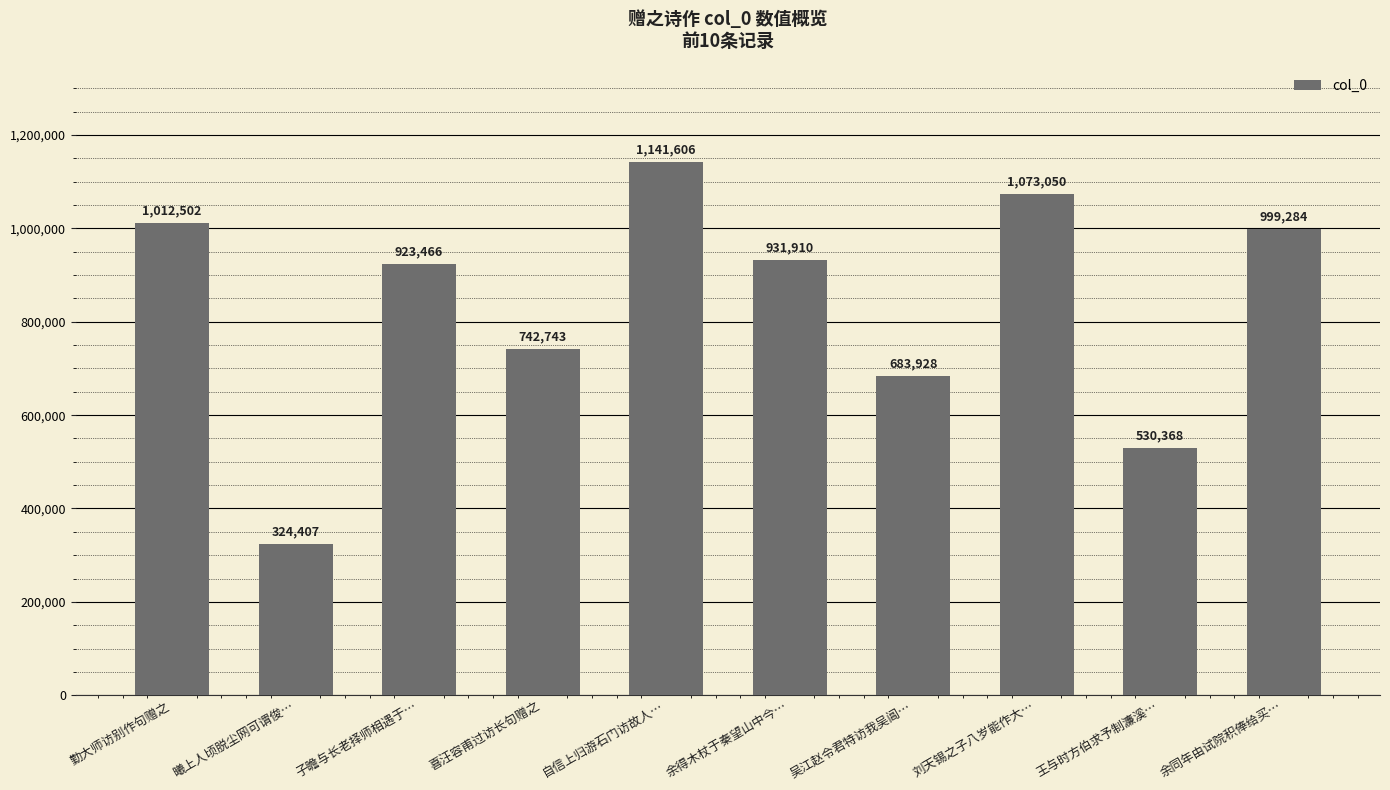

Is it true that the value at 勤大师访别作句赠之 is 1012502?

True